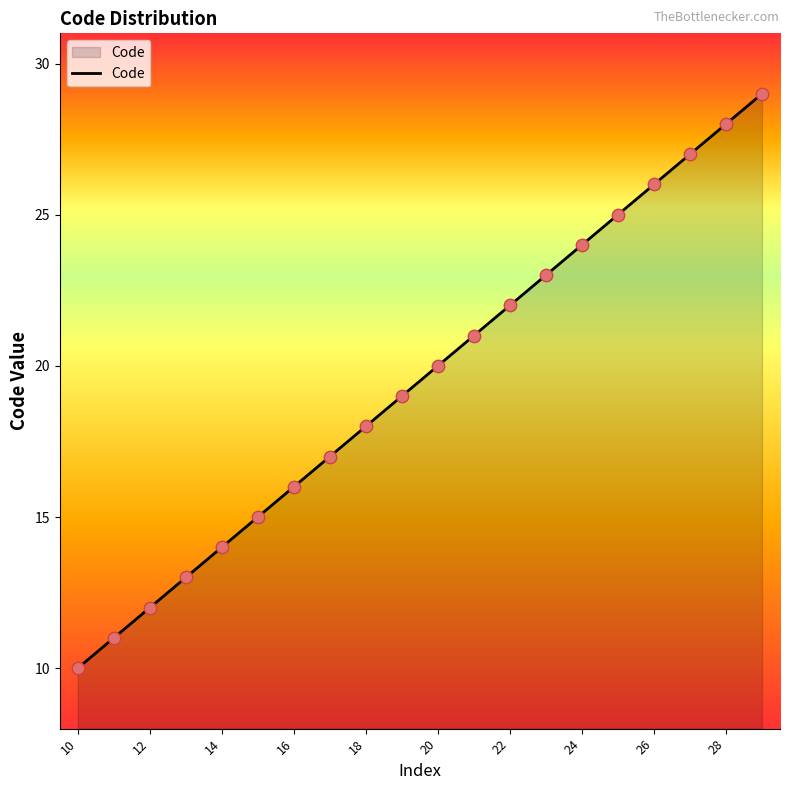

What is the difference between the maximum and minimum values?

19